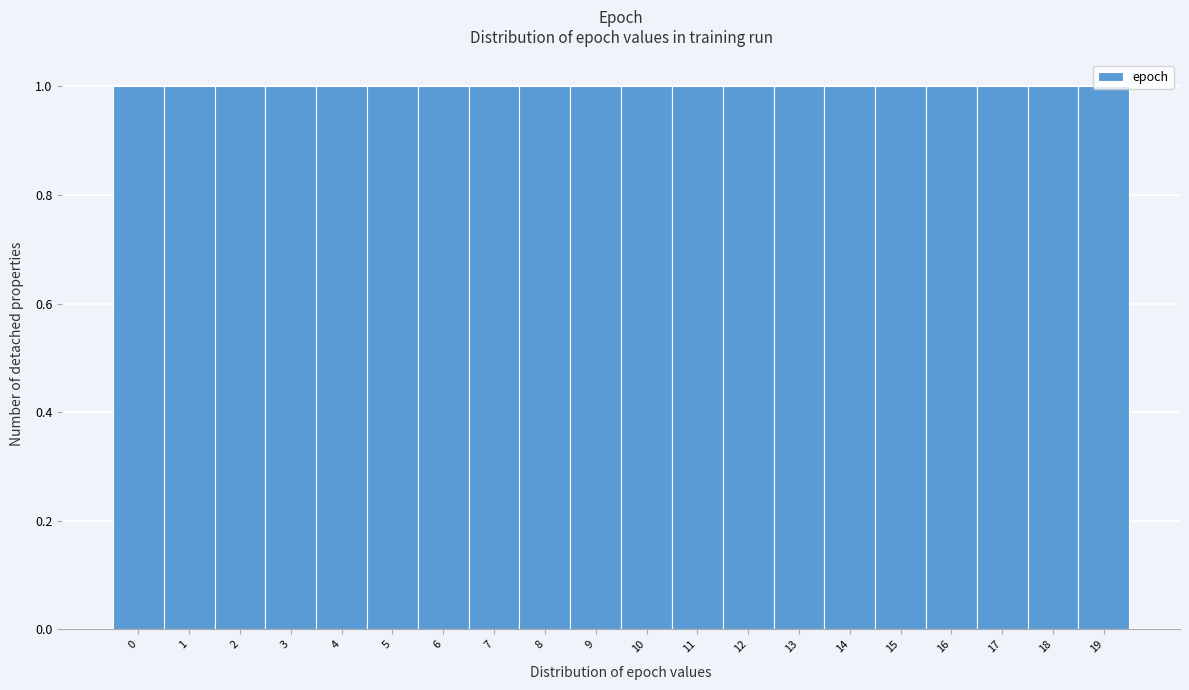

Reading left to right, list every bar in this chart as the range it spans on the x-axis followed by its height. The values are not printed on the chart, so give them approximately, as read against the axis.

-0.5 to 0.5: 1
0.5 to 1.5: 1
1.5 to 2.5: 1
2.5 to 3.5: 1
3.5 to 4.5: 1
4.5 to 5.5: 1
5.5 to 6.5: 1
6.5 to 7.5: 1
7.5 to 8.5: 1
8.5 to 9.5: 1
9.5 to 10.5: 1
10.5 to 11.5: 1
11.5 to 12.5: 1
12.5 to 13.5: 1
13.5 to 14.5: 1
14.5 to 15.5: 1
15.5 to 16.5: 1
16.5 to 17.5: 1
17.5 to 18.5: 1
18.5 to 19.5: 1